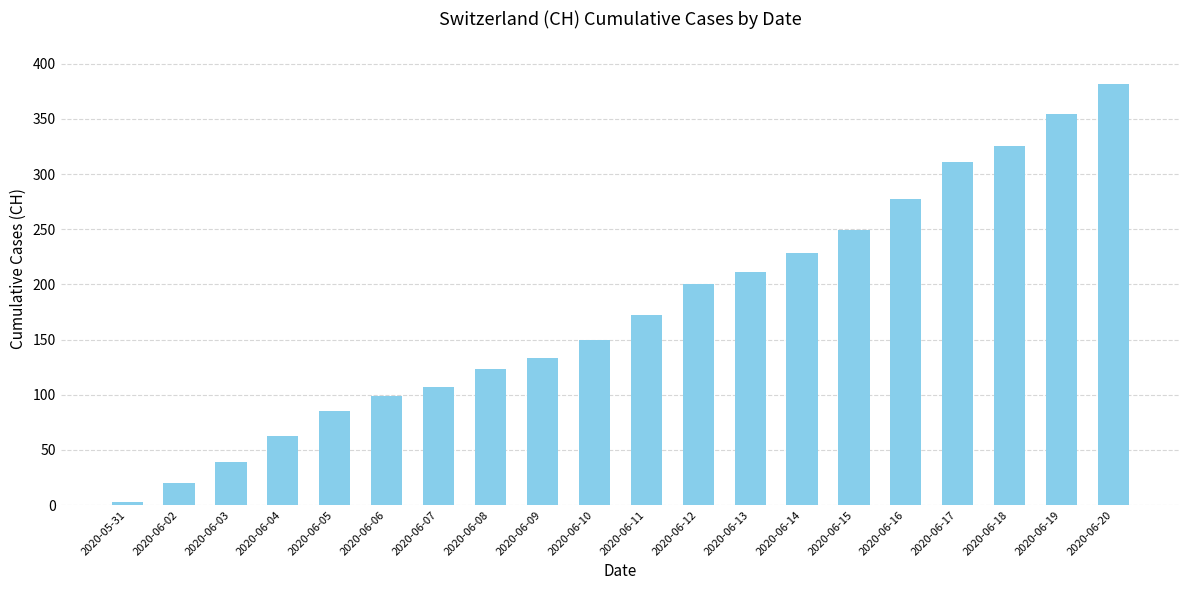

List the labels in order of value, smallest first.

2020-05-31, 2020-06-02, 2020-06-03, 2020-06-04, 2020-06-05, 2020-06-06, 2020-06-07, 2020-06-08, 2020-06-09, 2020-06-10, 2020-06-11, 2020-06-12, 2020-06-13, 2020-06-14, 2020-06-15, 2020-06-16, 2020-06-17, 2020-06-18, 2020-06-19, 2020-06-20